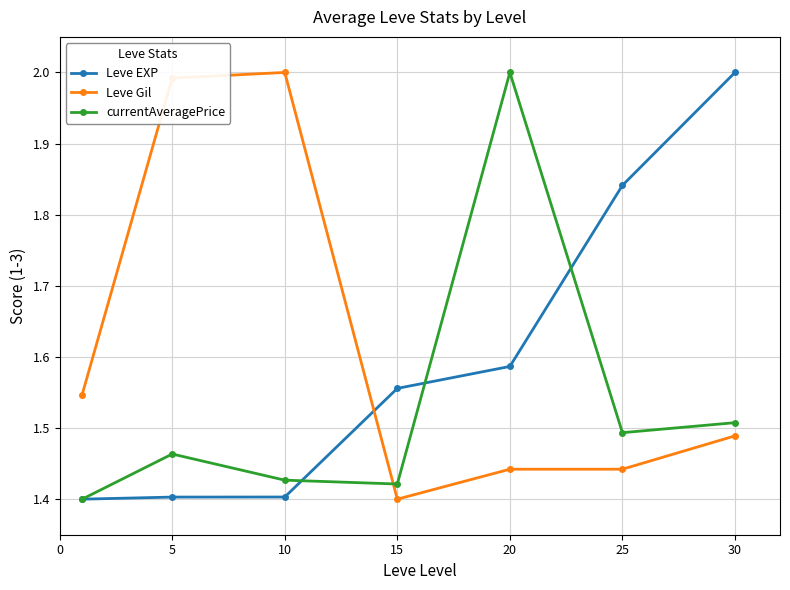

At how many categories does at least one series exceed 1?

7